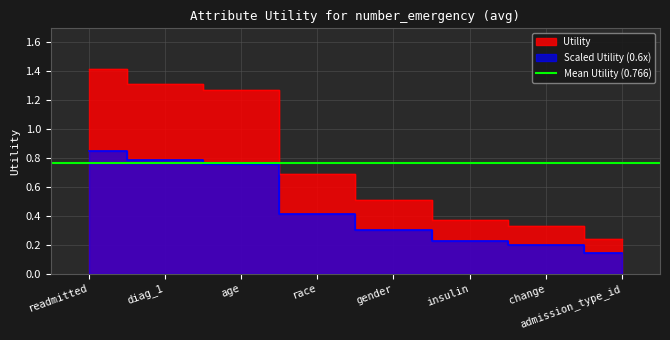

What value does the data have at gender?

0.5